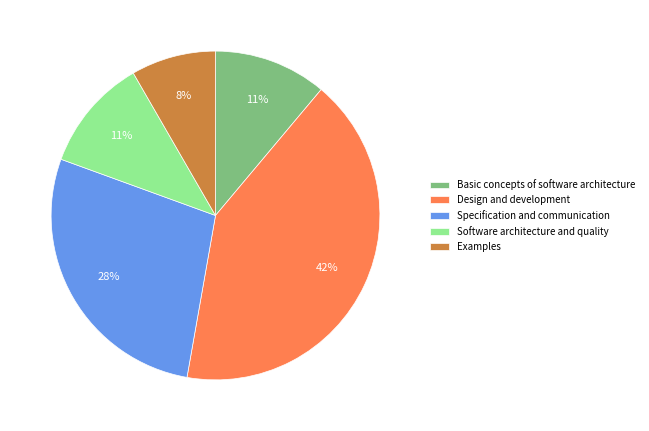

Which category has the smallest portion of the pie?

Examples